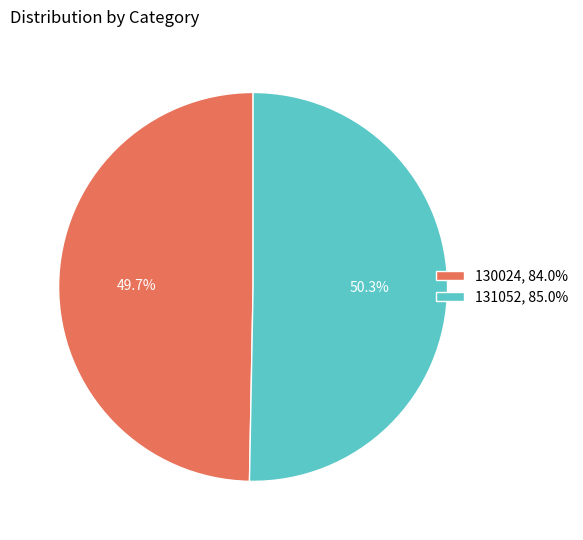

To the nearest percent, what portion does 131052 represent?

50%